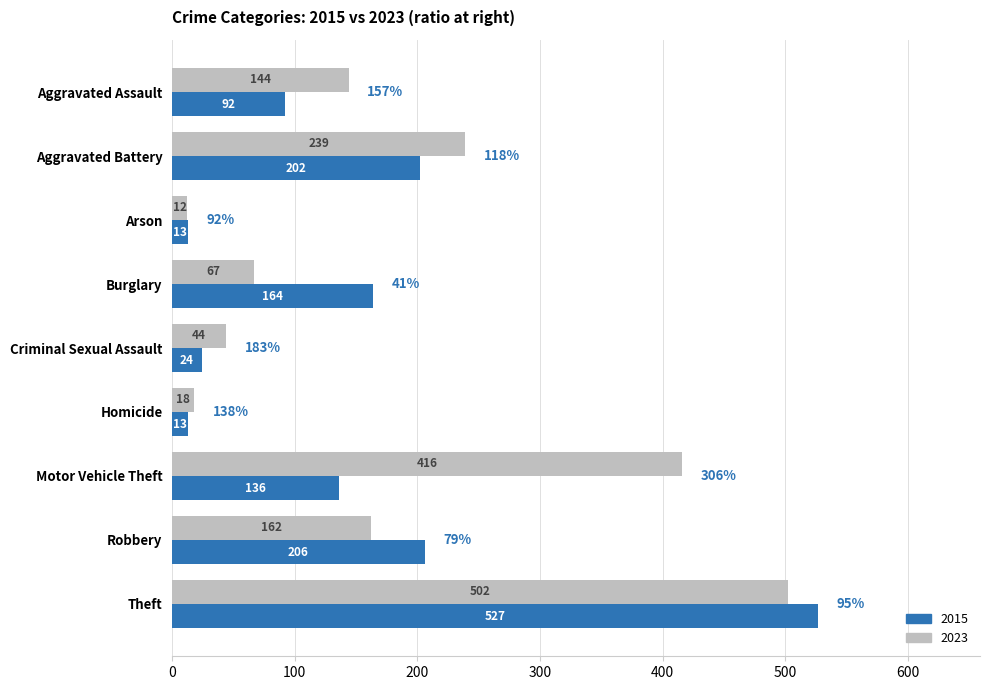

What is the difference between the second highest and second lowest values in the 2023 series?

398